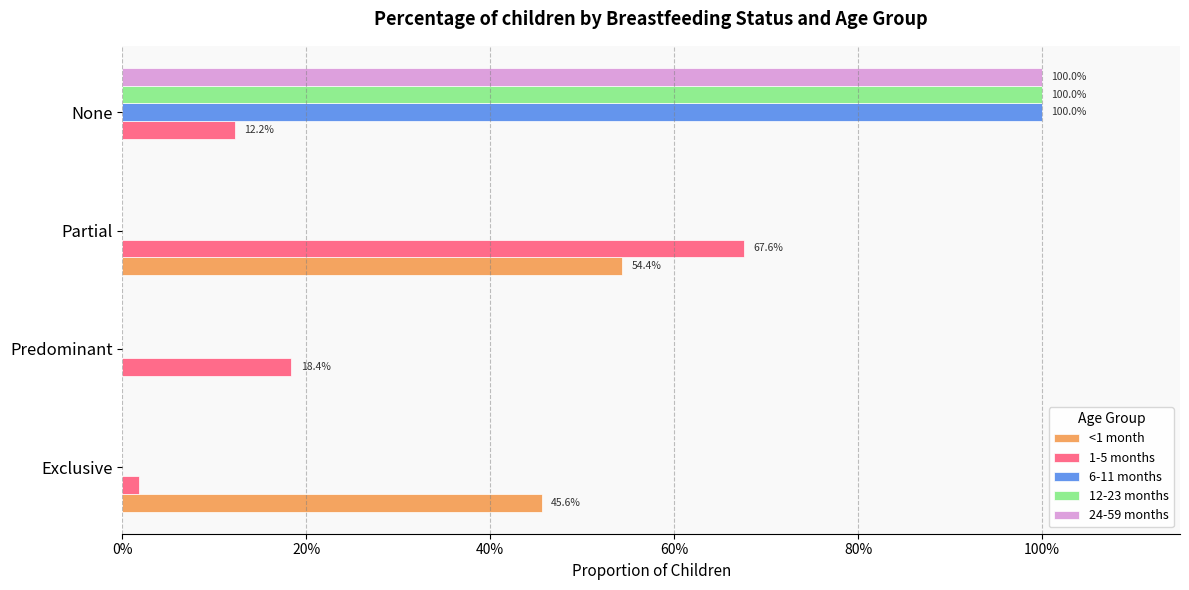

What is the difference between the maximum and minimum values in the 6-11 months series?

1.0